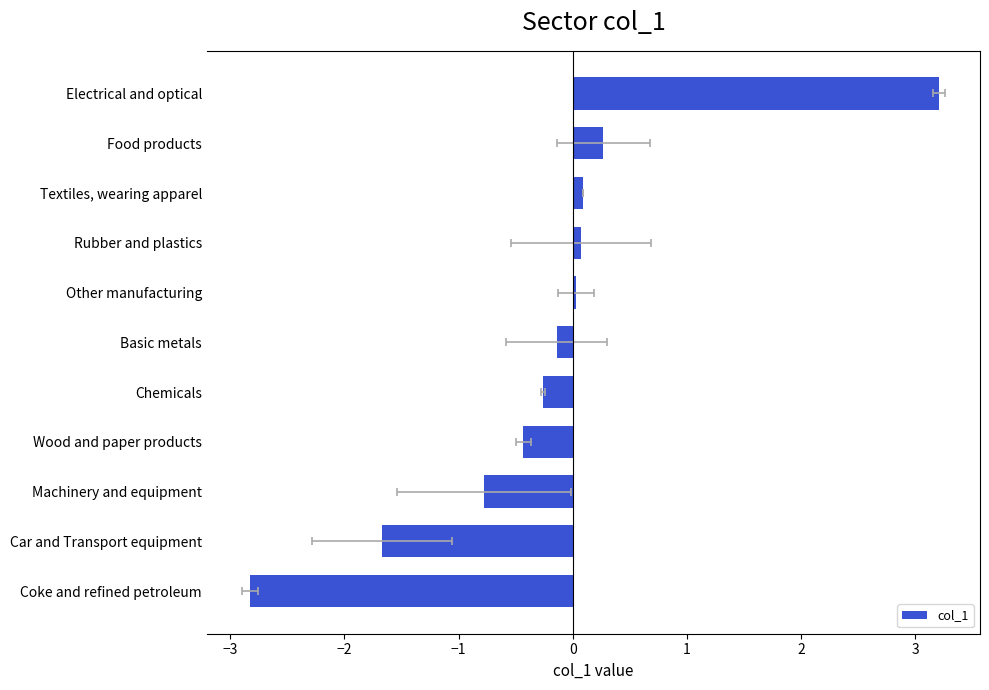

Read the value at Rubber and plastics.

0.1